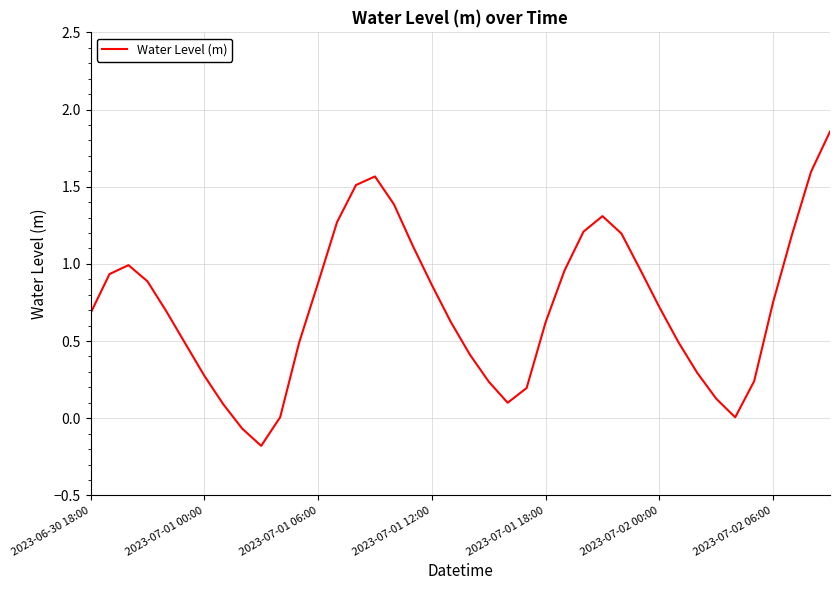

What is the average value?

0.7